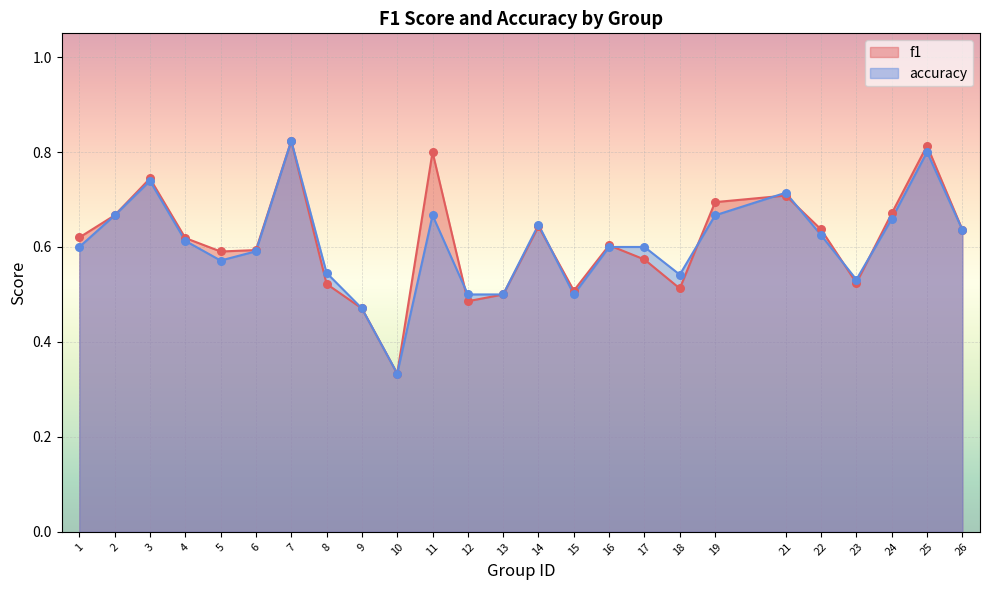

At which category is the sum across all series the highest?

7